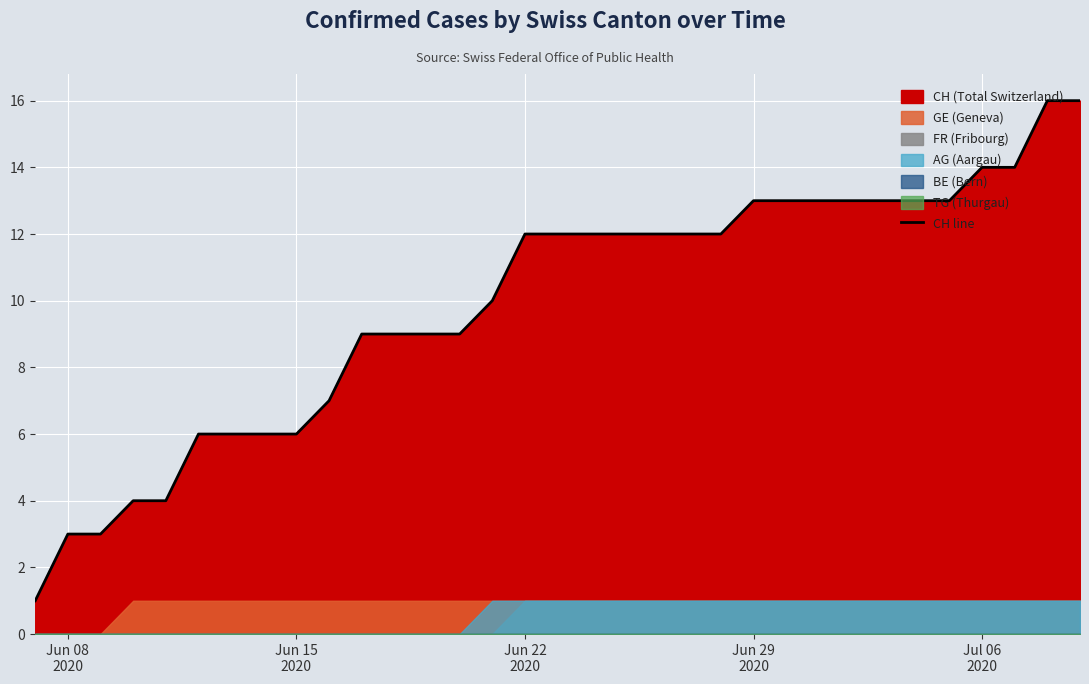

What is the maximum value shown in the chart?

16